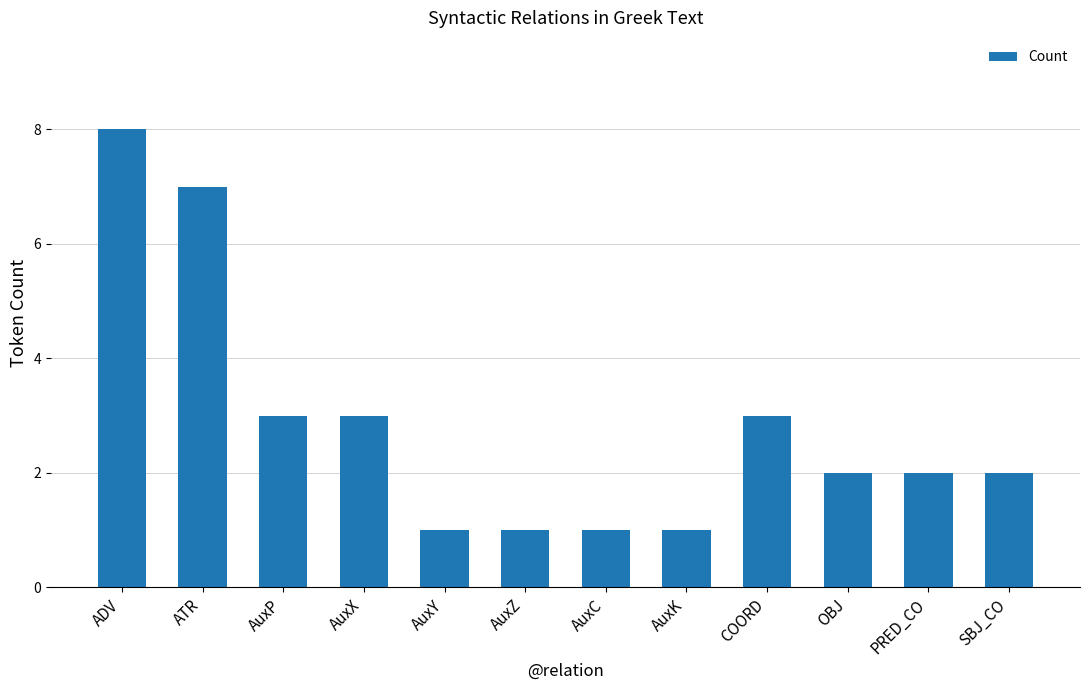

Reading left to right, transcribe all the data shown in this chart.

ADV=8	ATR=7	AuxP=3	AuxX=3	AuxY=1	AuxZ=1	AuxC=1	AuxK=1	COORD=3	OBJ=2	PRED_CO=2	SBJ_CO=2